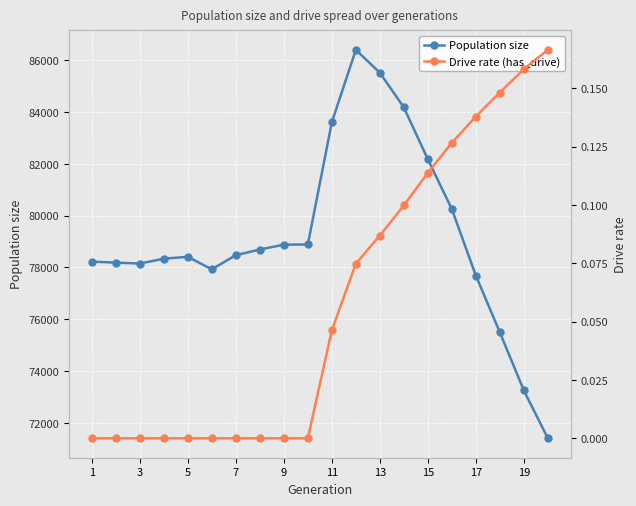

Which series has the largest total across all categories?

Population size